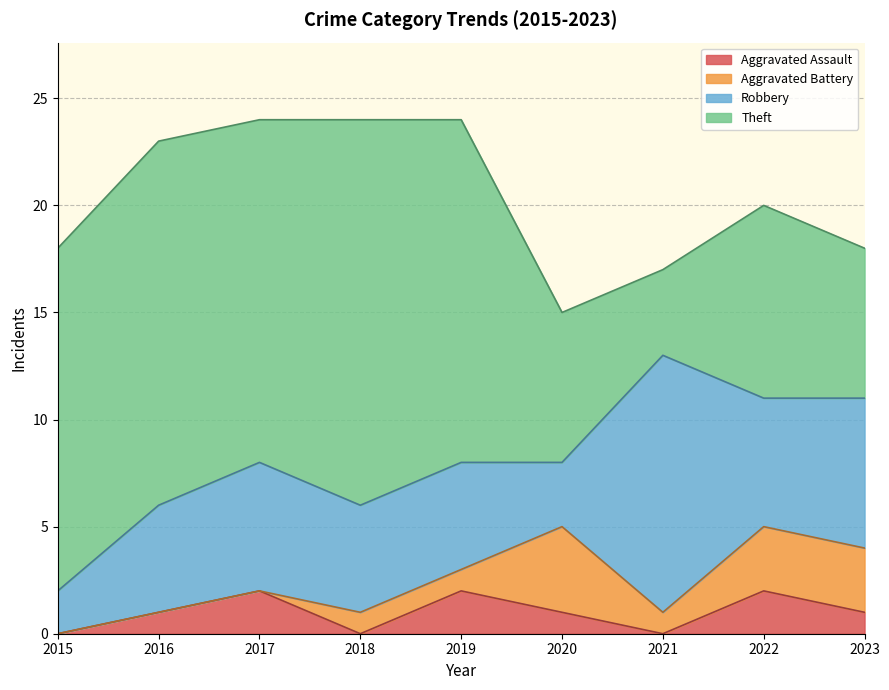

Is the value of Aggravated Battery at 2022 greater than the value of Aggravated Assault at 2016?

Yes